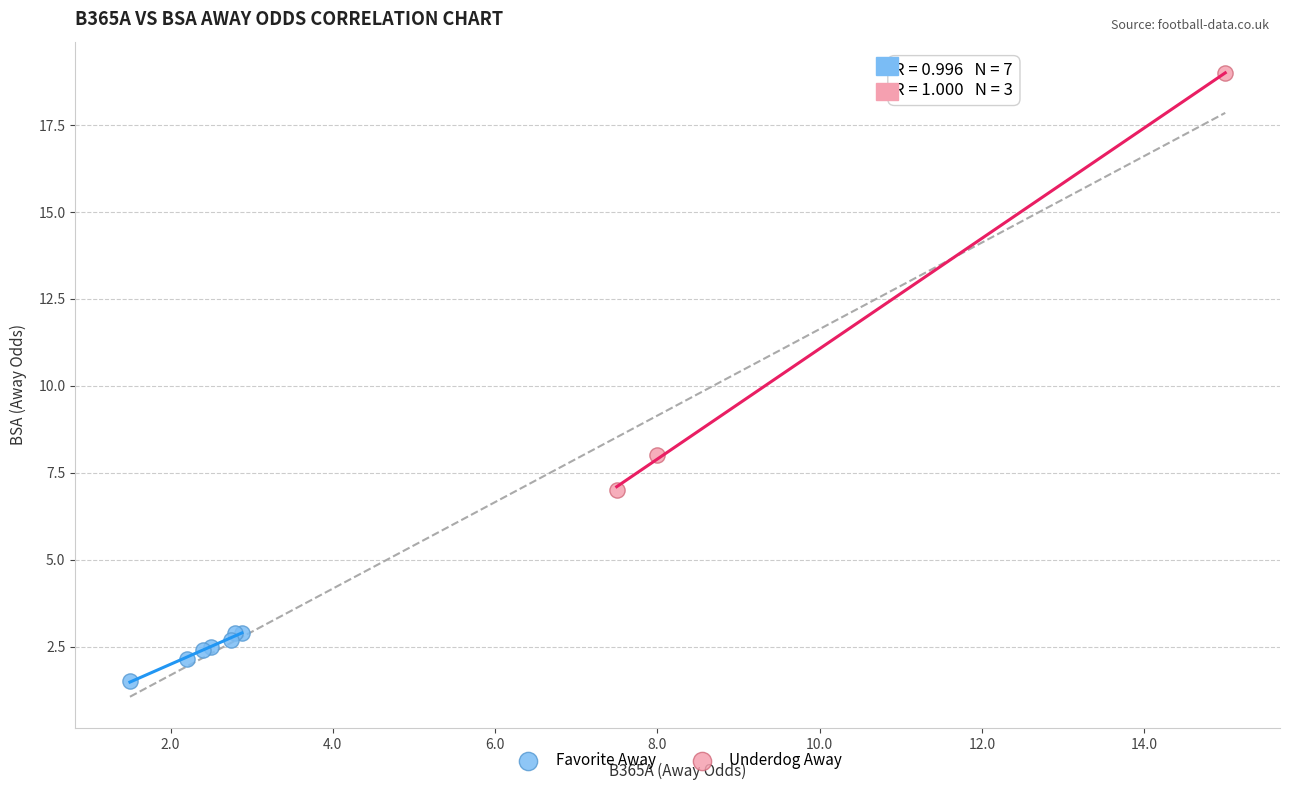

Which series reaches the maximum Y coordinate?

Underdog Away